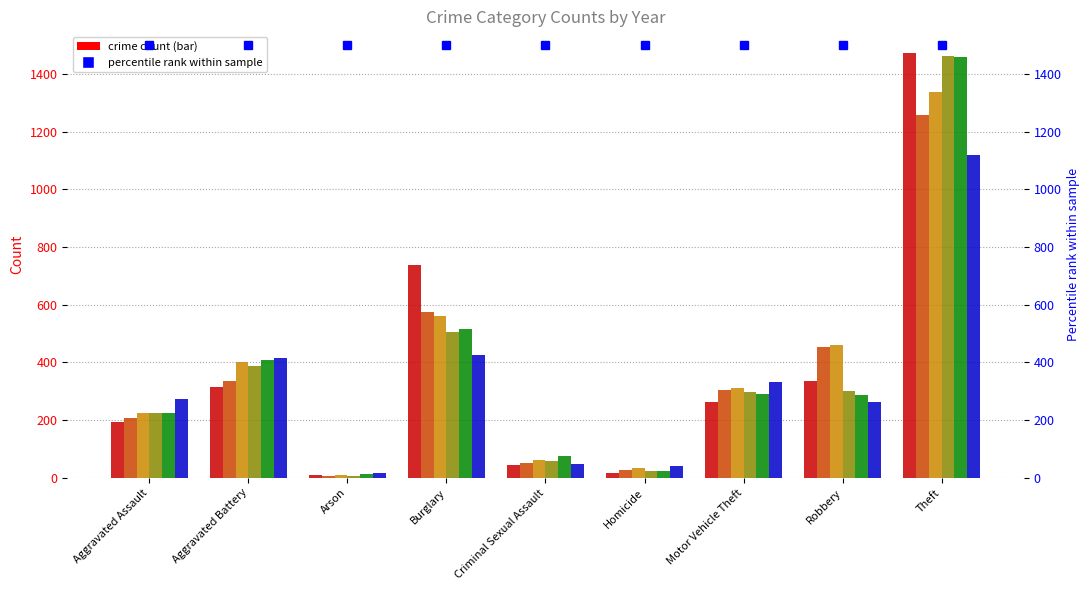

What is the sum of the 2019 values at Homicide and Arson?

34